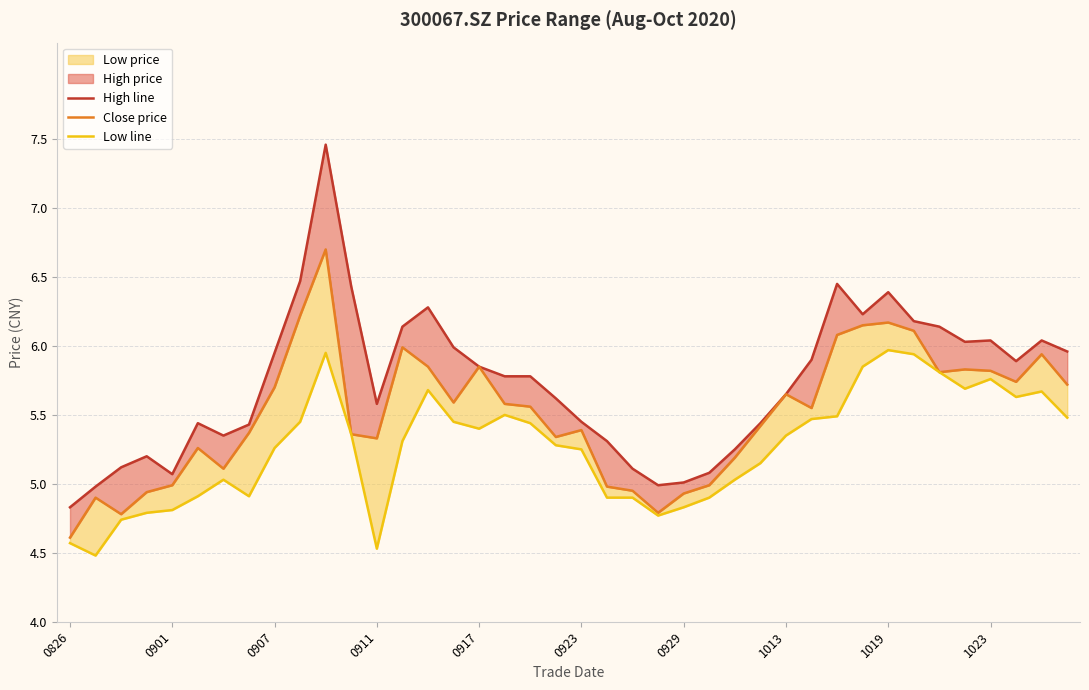

True or false: close and low_line intersect in this chart.

False